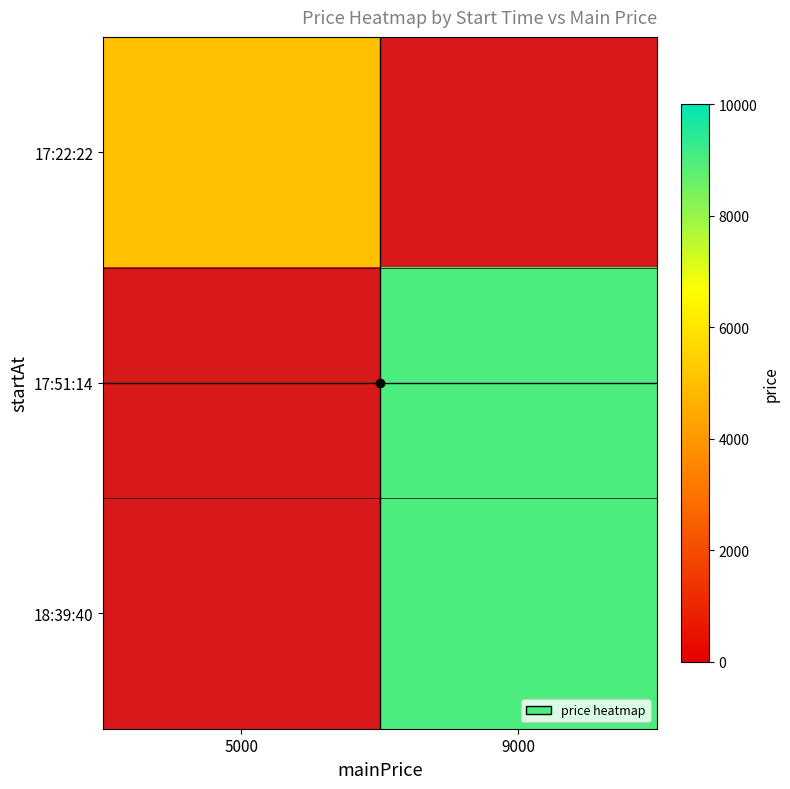

At 5000, list the series in order from largest to smallest.

17:22:22, 17:51:14, 18:39:40